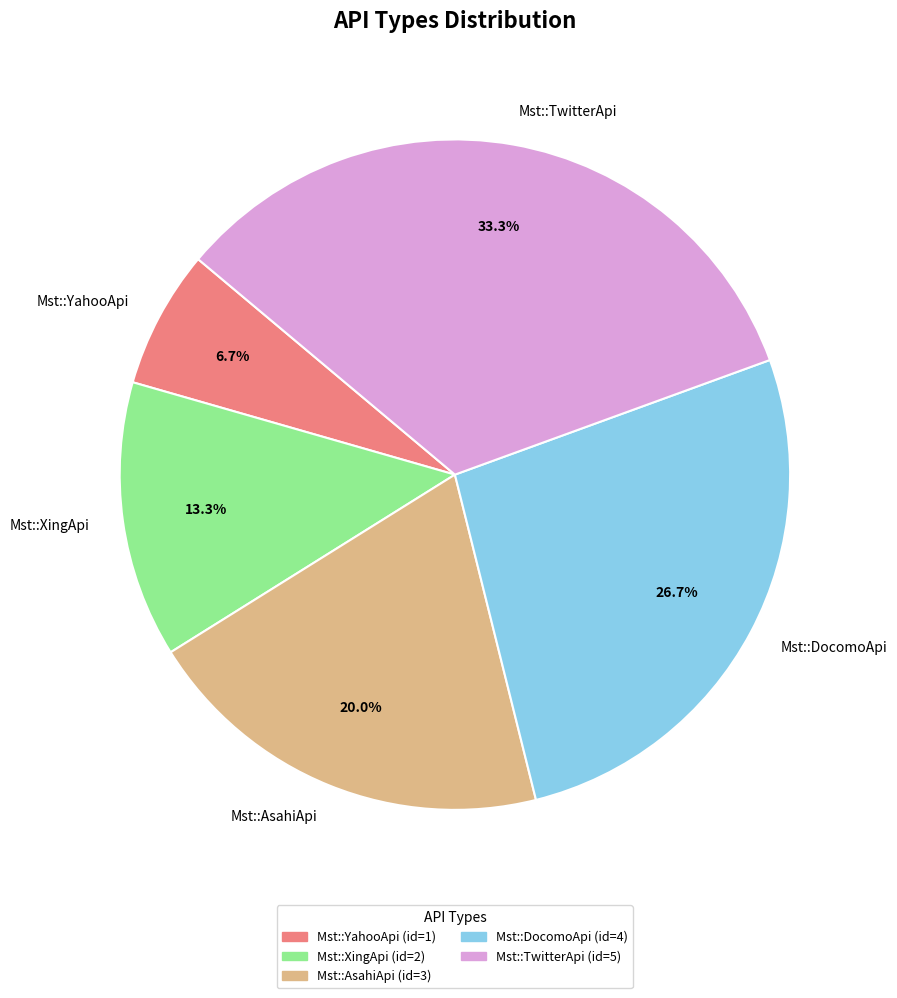

Approximately how many times larger is the value at Mst::DocomoApi compared to Mst::XingApi?

2.0